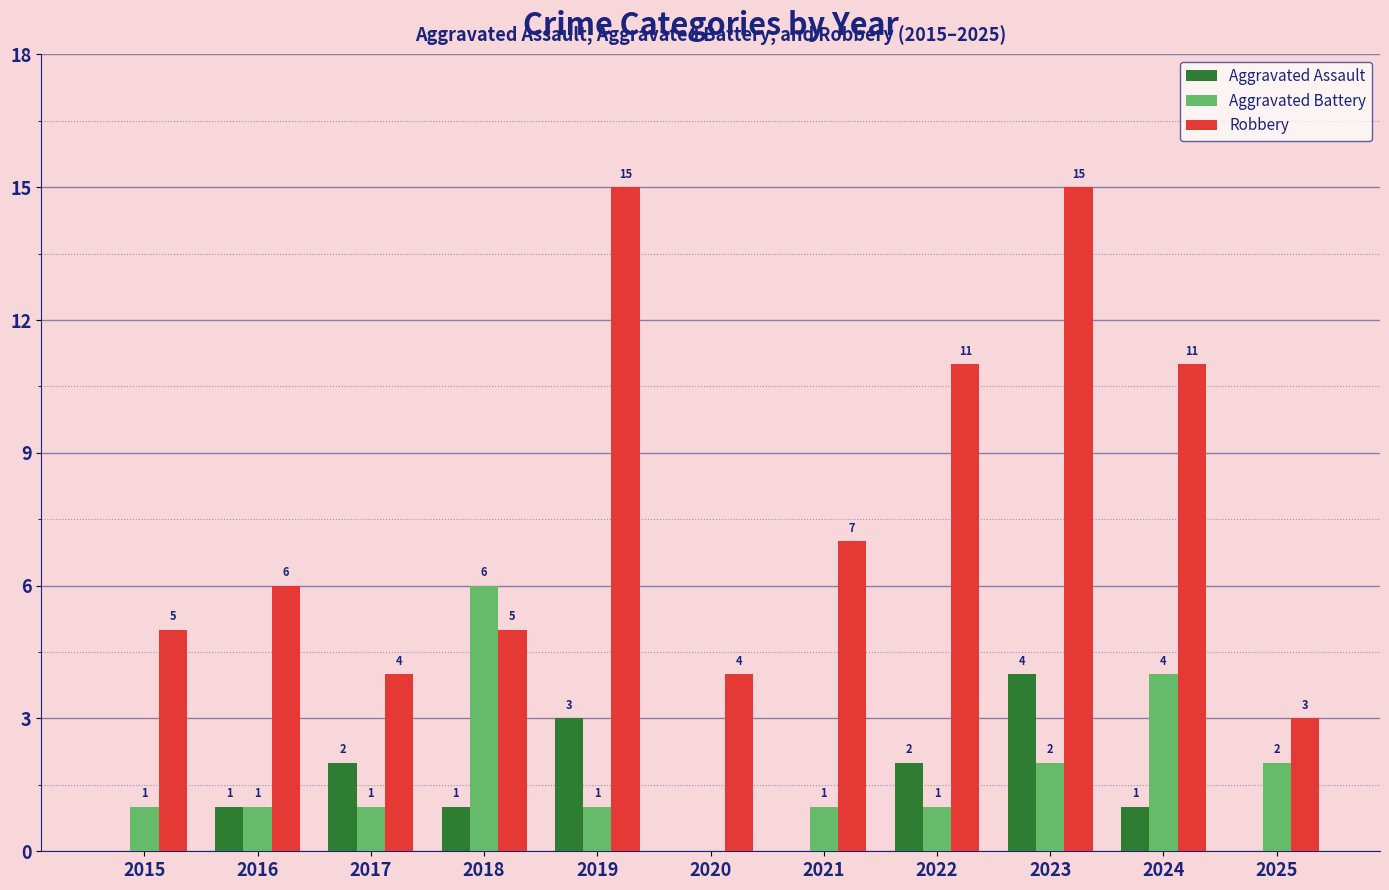

How many categories are shown in the chart?

11